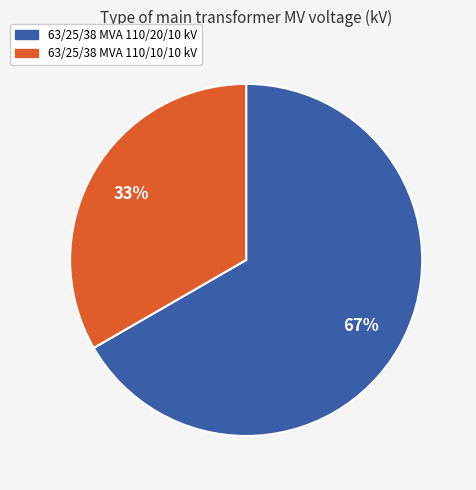

To the nearest percent, what portion does 63/25/38 MVA 110/10/10 kV represent?

33%